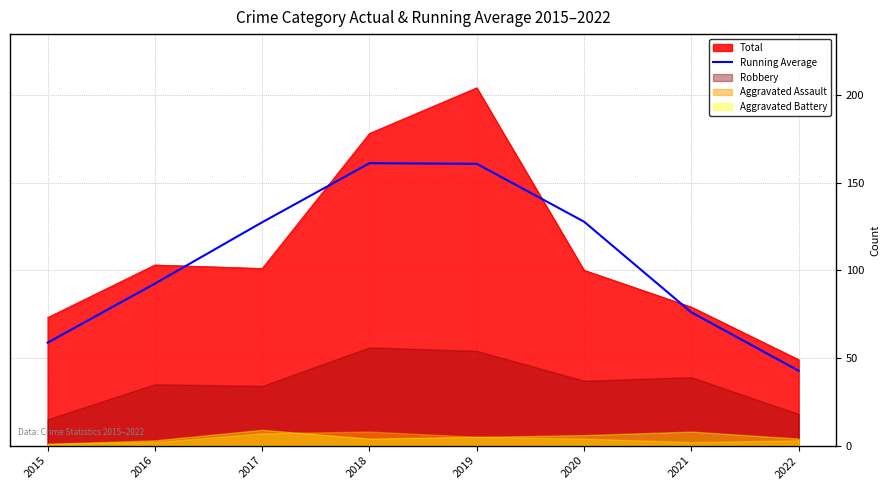

What is the maximum value for Total?

204.0